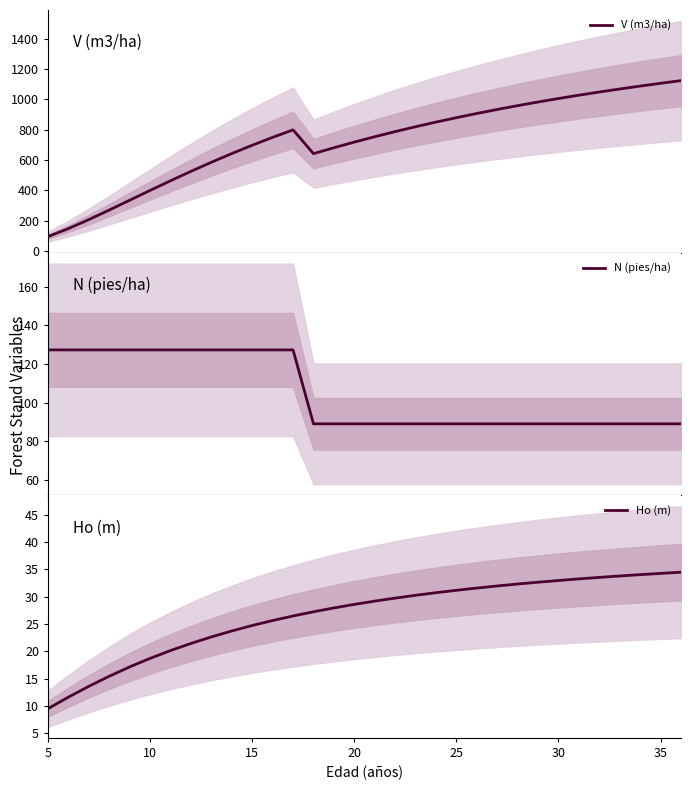

Reading right to left, extract all data points from this chart.

V (m3/ha): 1122.5	1104.9	1086.6	1067.5	1047.4	1026.5	1004.6	981.6	957.6	932.4	906.0	878.2	849.1	818.5	786.4	752.7	717.3	680.1	641.1	798.0	748.6	696.5	641.7	584.4	524.5	462.5	398.8	334.1	269.5	206.5	147.3	94.5
N (pies/ha): 89.1	89.1	89.1	89.1	89.1	89.1	89.1	89.1	89.1	89.1	89.1	89.1	89.1	89.1	89.1	89.1	89.1	89.1	89.1	127.3	127.3	127.3	127.3	127.3	127.3	127.3	127.3	127.3	127.3	127.3	127.3	127.3
Ho (m): 34.5	34.2	34.0	33.8	33.5	33.2	32.9	32.6	32.3	31.9	31.6	31.1	30.7	30.2	29.7	29.2	28.6	27.9	27.2	26.4	25.6	24.7	23.7	22.6	21.4	20.1	18.7	17.1	15.4	13.6	11.6	9.5